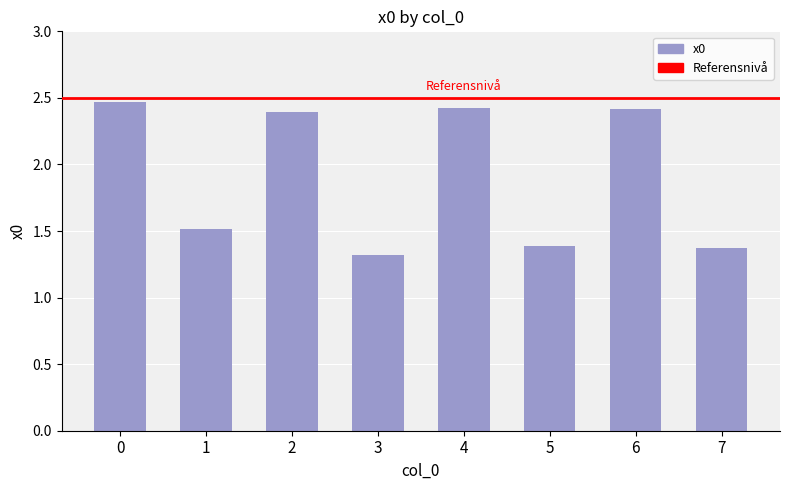

Approximately how many times larger is the value at 4 compared to 0?

1.0